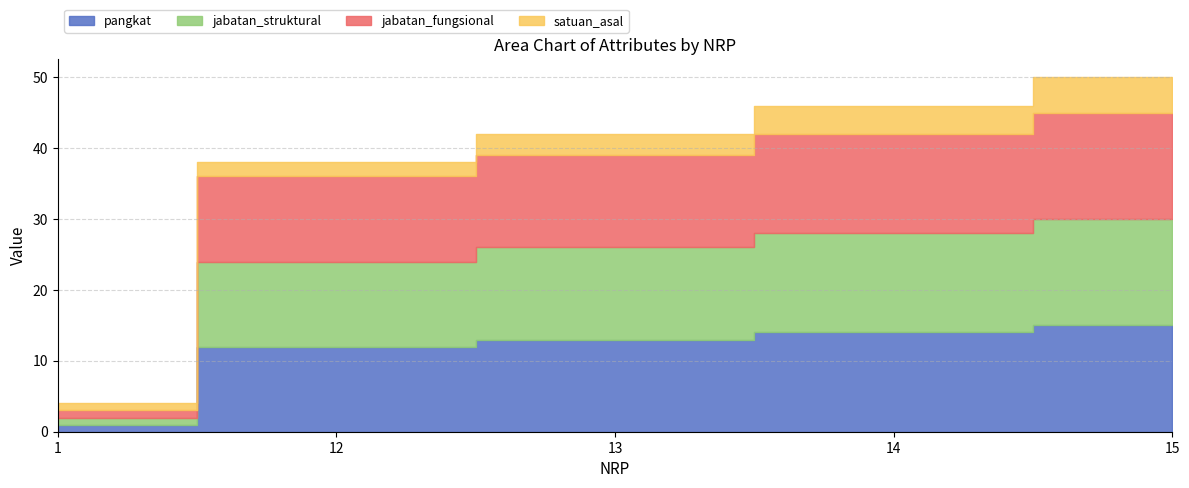

How many lines are shown in the chart?

4